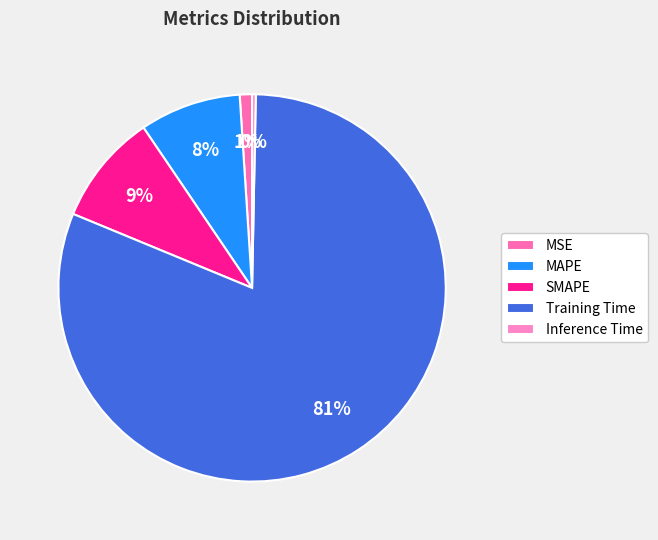

To the nearest percent, what is the difference between the largest and smallest slice percentages?

81%